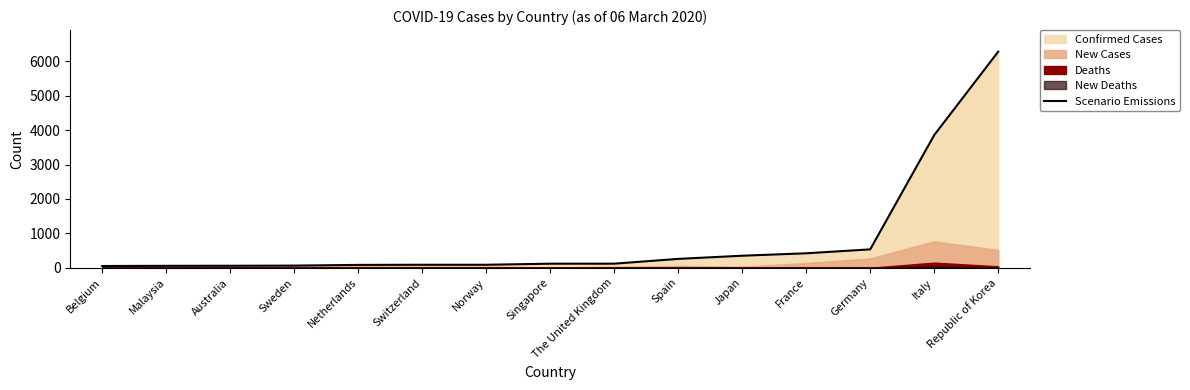

Rank the categories by value from lowest to highest.

Belgium, Malaysia, Australia, Sweden, Netherlands, Switzerland, Norway, Singapore, The United Kingdom, Spain, Japan, France, Germany, Italy, Republic of Korea